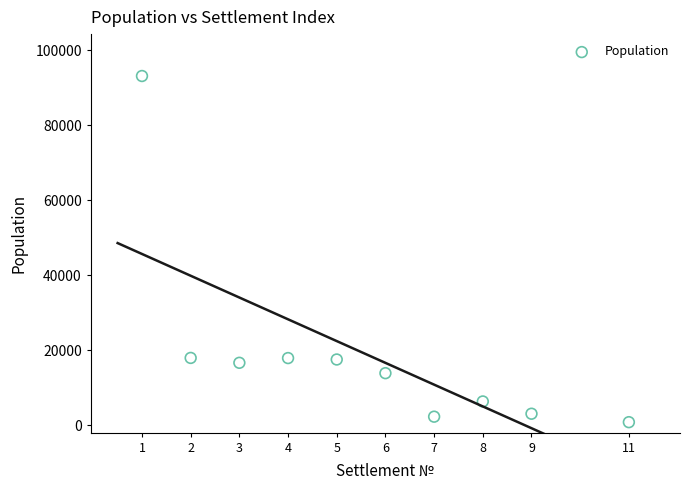

What is the average Y value?

18937